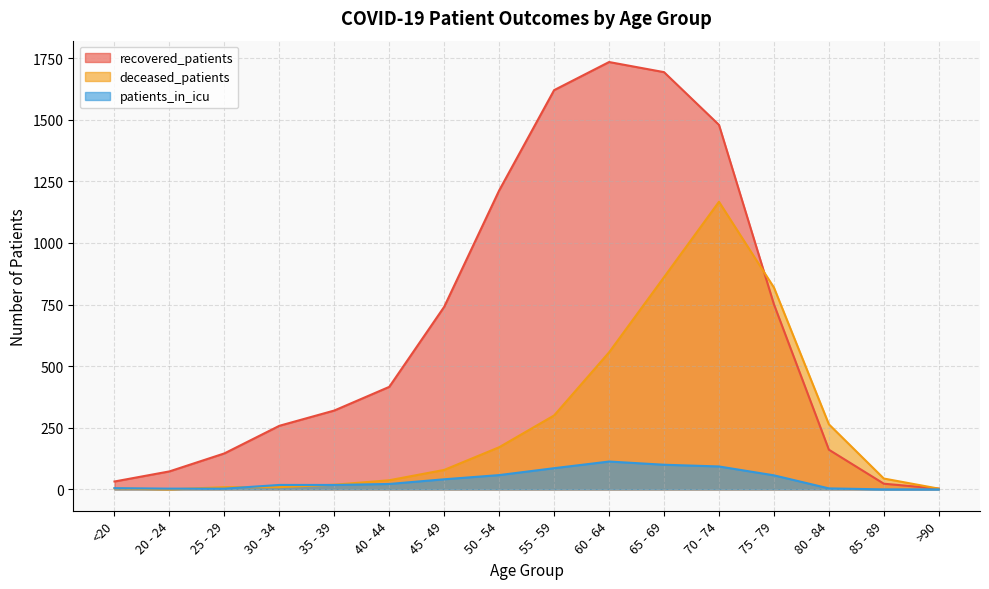

Reading left to right, what are all the values shown in this chart?

recovered_patients: 32	73	146	258	320	416	741	1213	1620	1734	1693	1479	751	161	23	3
deceased_patients: 4	0	9	9	19	37	79	171	300	556	861	1167	819	264	44	3
patients_in_icu: 5	3	3	18	18	22	41	58	86	113	100	93	57	4	0	0